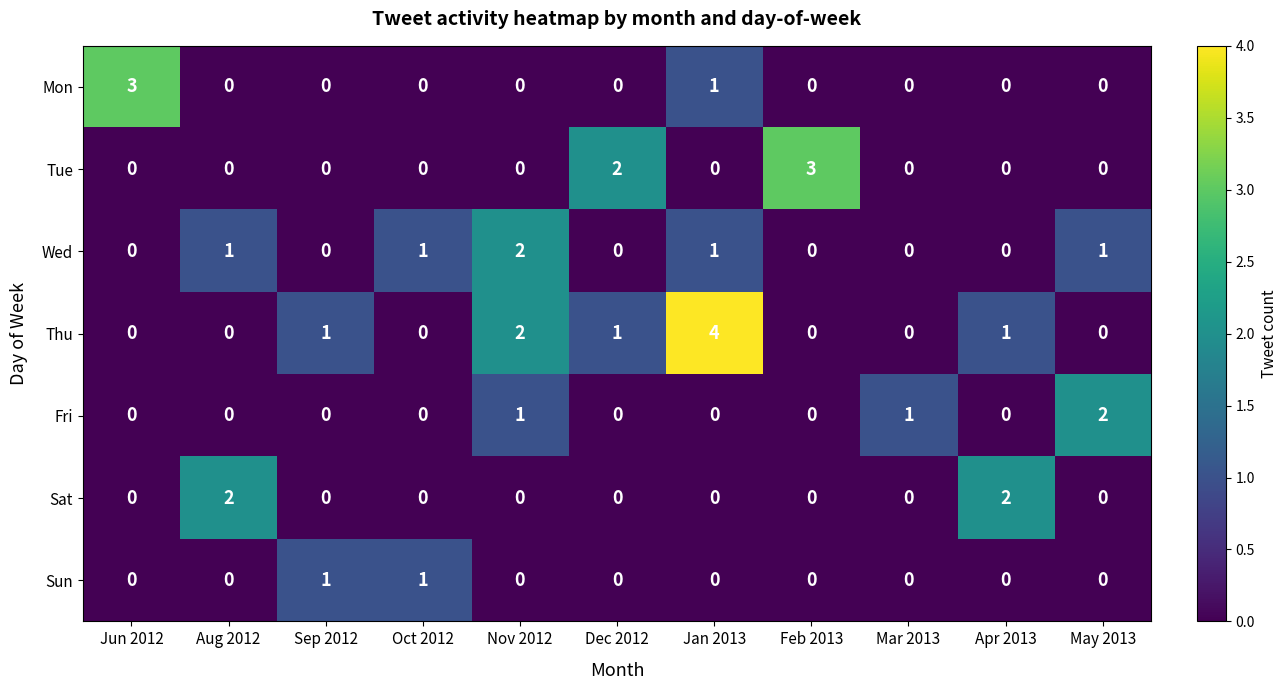

Which series has the widest spread of values?

Thu